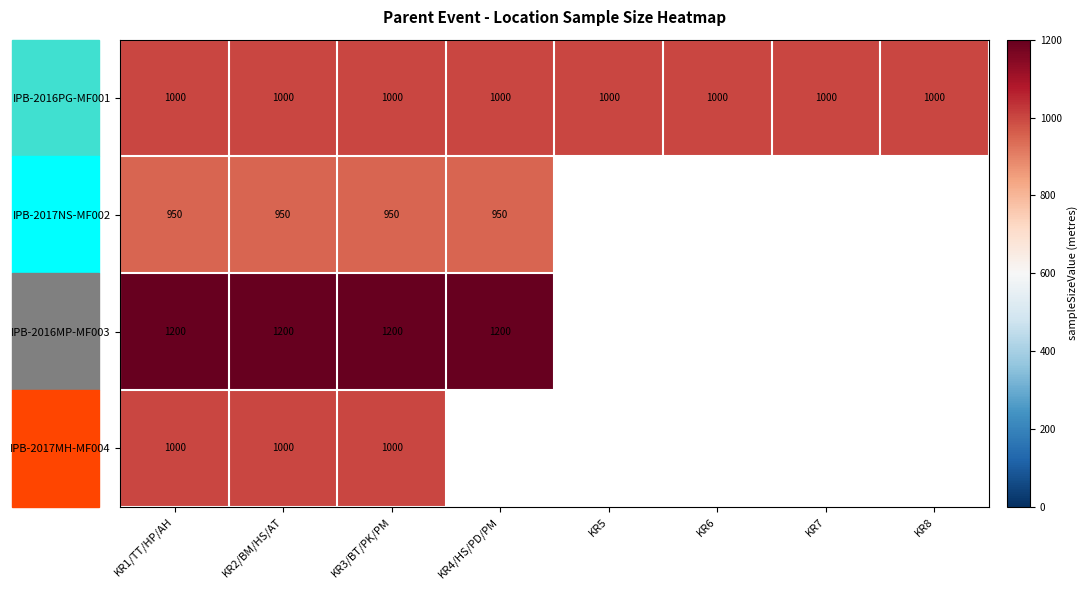

The IPB-2016MP-MF003 series shows 597 at KR3/BT/PK/PM. True or false?

False